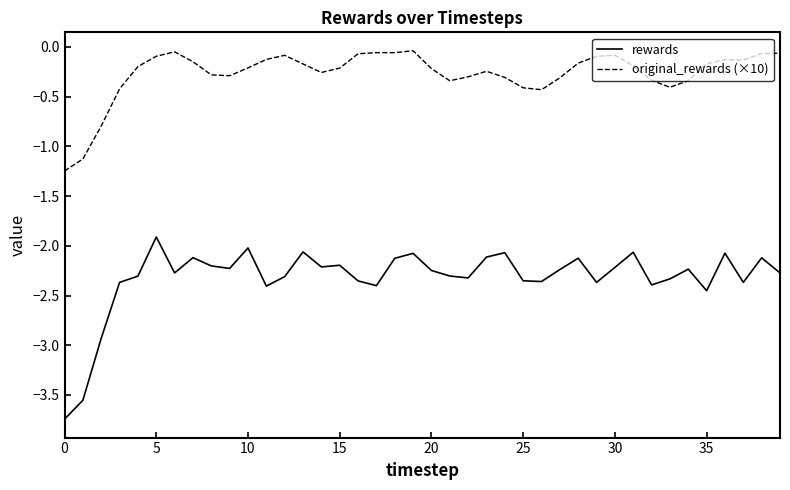

Which series has the widest spread of values?

rewards